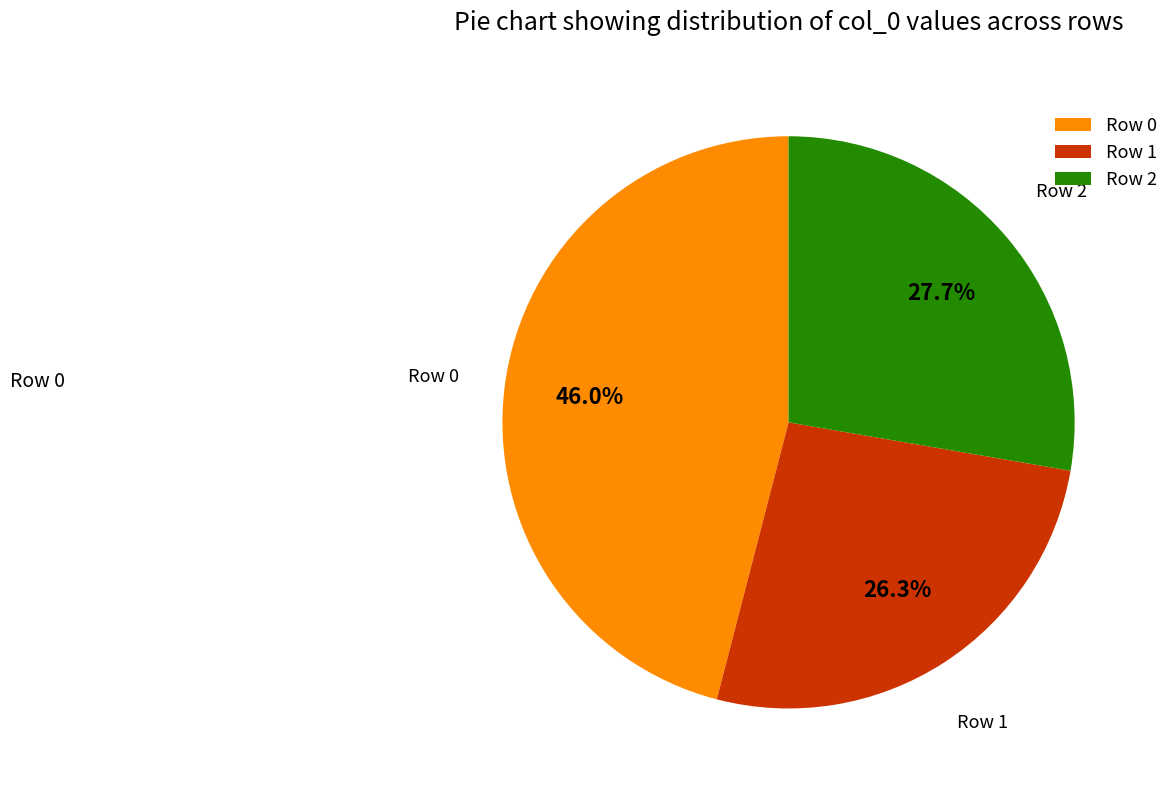

To the nearest percent, what is the average slice percentage?

33%